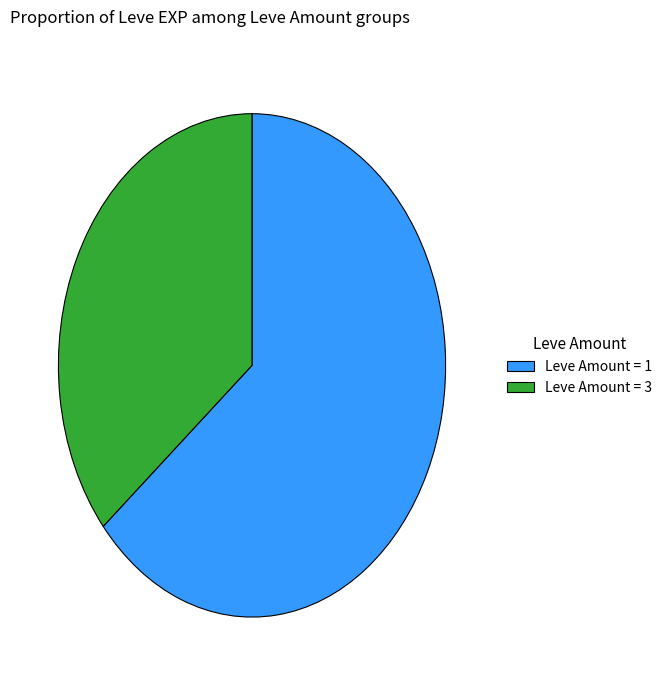

What is the smallest slice in the pie chart?

Leve Amount = 3